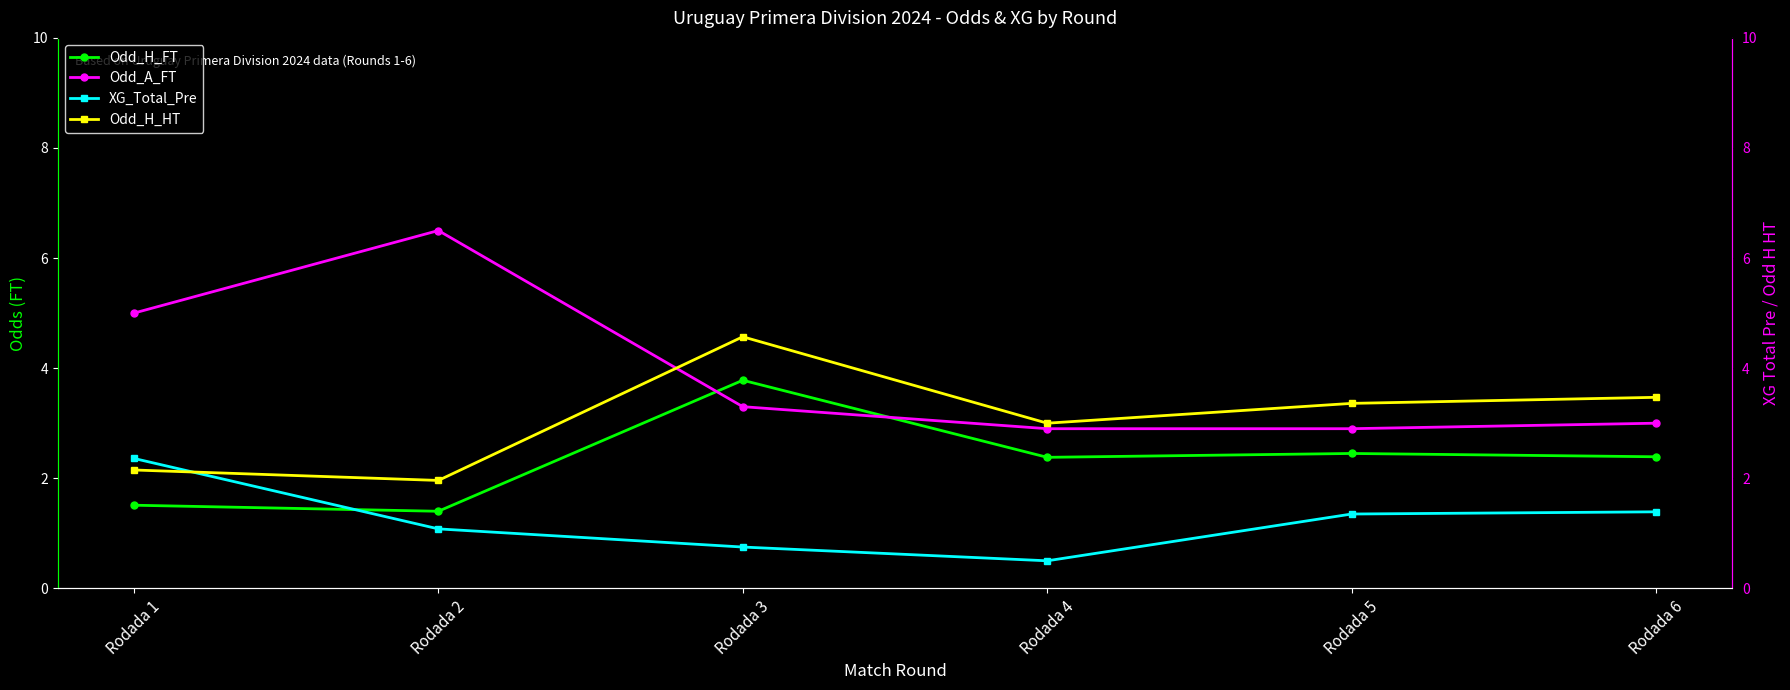

Reading left to right, what are all the values shown in this chart?

Odd_H_FT: 1.5	1.4	3.8	2.4	2.5	2.4
Odd_A_FT: 5.0	6.5	3.3	2.9	2.9	3.0
XG_Total_Pre: 2.4	1.1	0.8	0.5	1.4	1.4
Odd_H_HT: 2.1	2.0	4.6	3.0	3.4	3.5